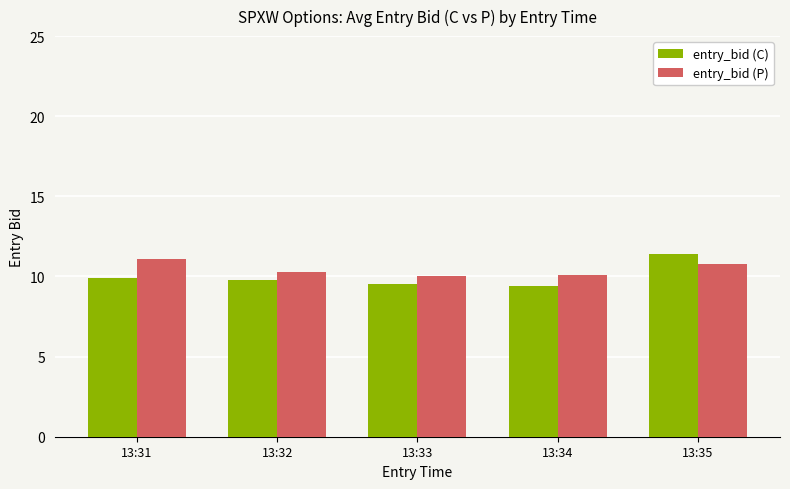

What is the total value across all series at 13:31?

21.0